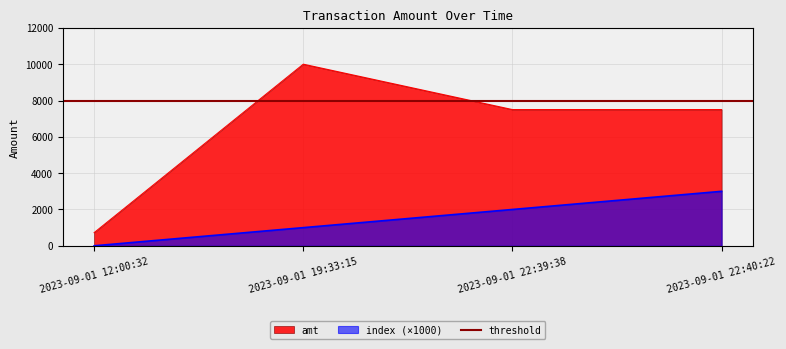

List the series in order of their peak value, highest first.

amt, index